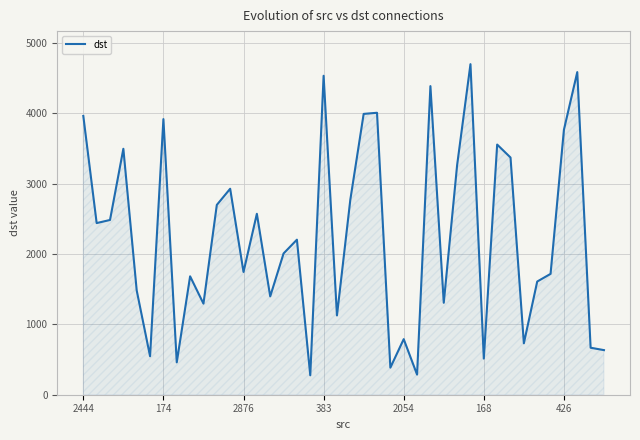

What is the difference between the maximum and minimum values?

4423